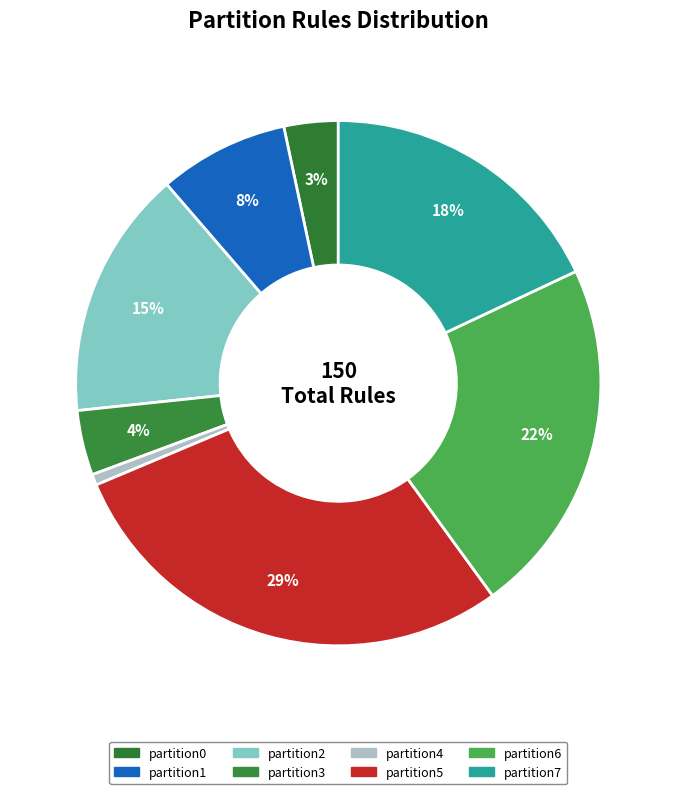

Does any single category account for the majority?

No